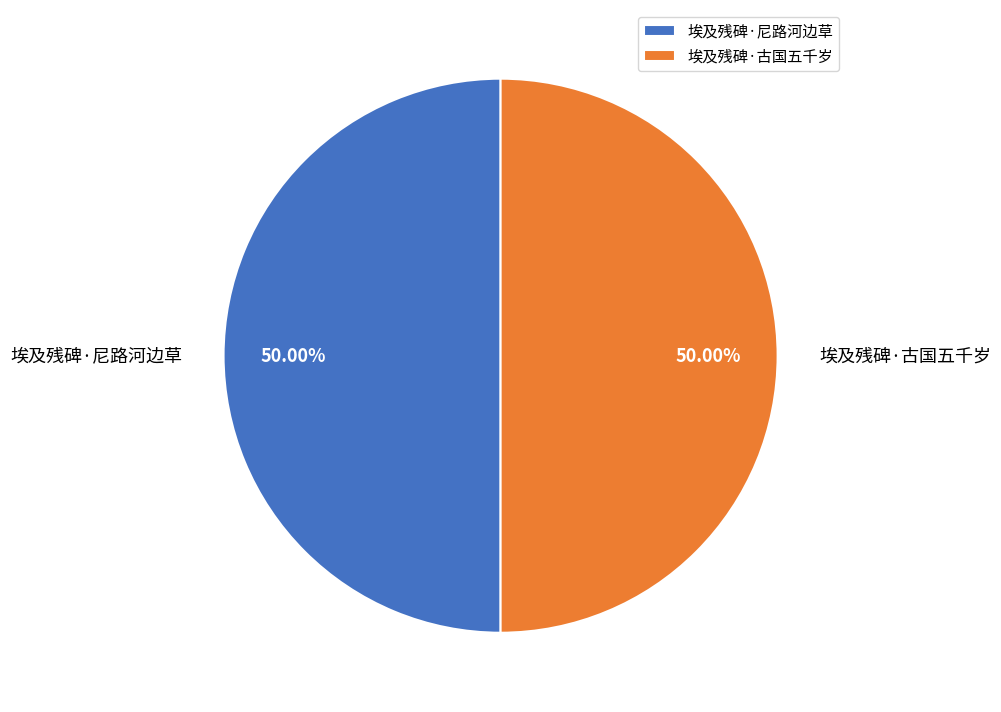

Approximately how many times larger is the value at 埃及残碑·尼路河边草 compared to 埃及残碑·古国五千岁?

1.0